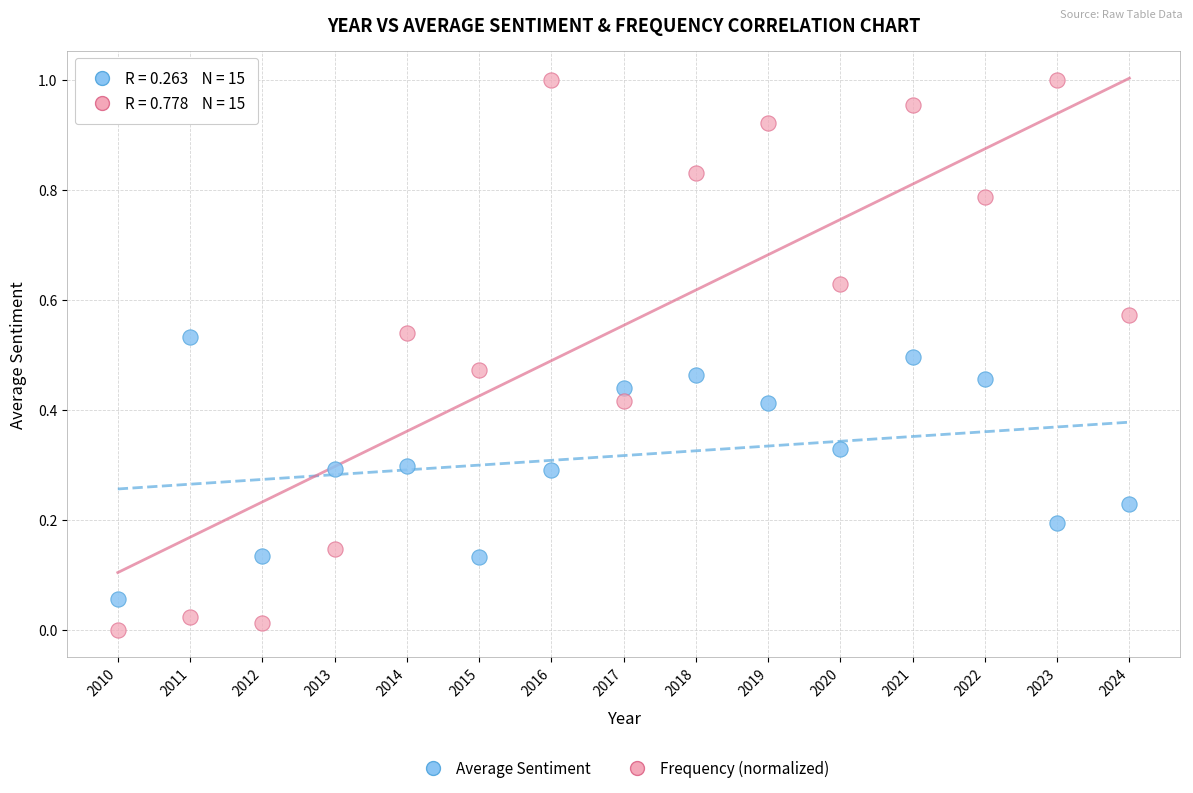

Which series reaches the maximum Y coordinate?

Frequency (normalized)